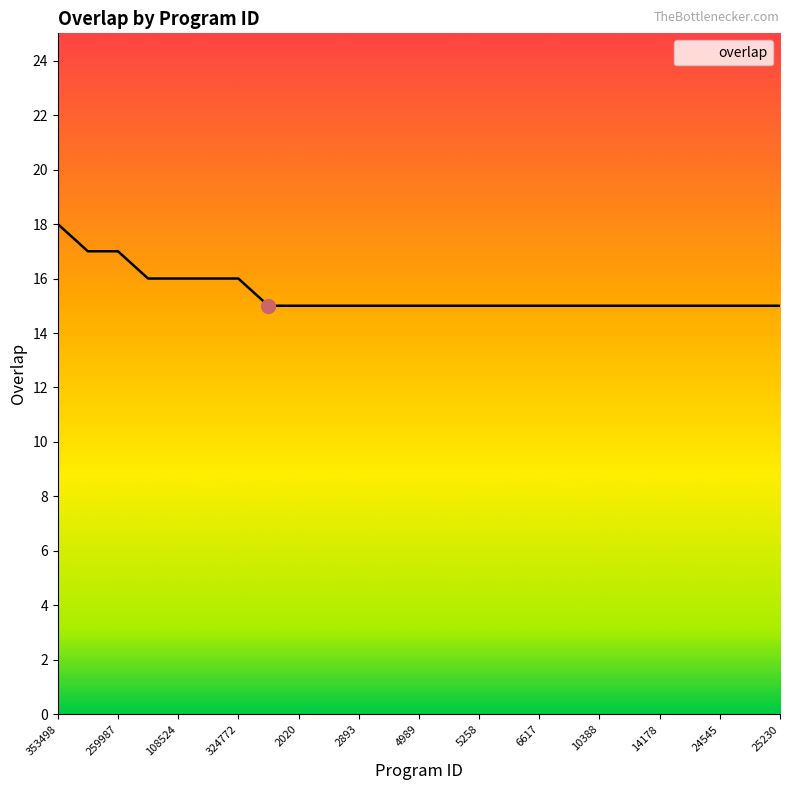

What is the sum of all values?

386